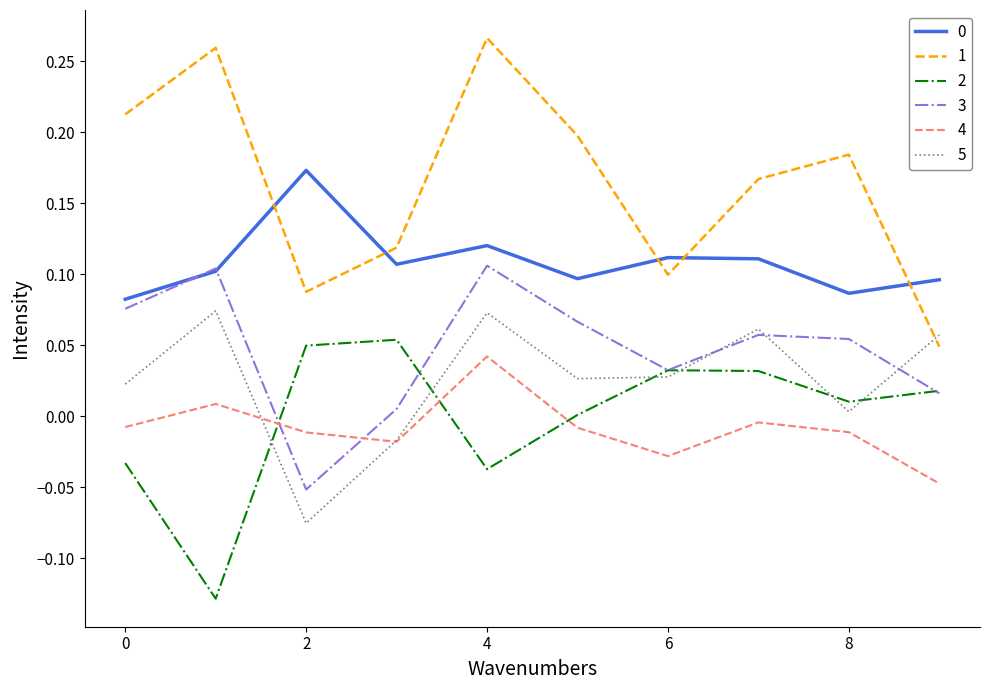

True or false: 2 and 1 cross at least once.

False